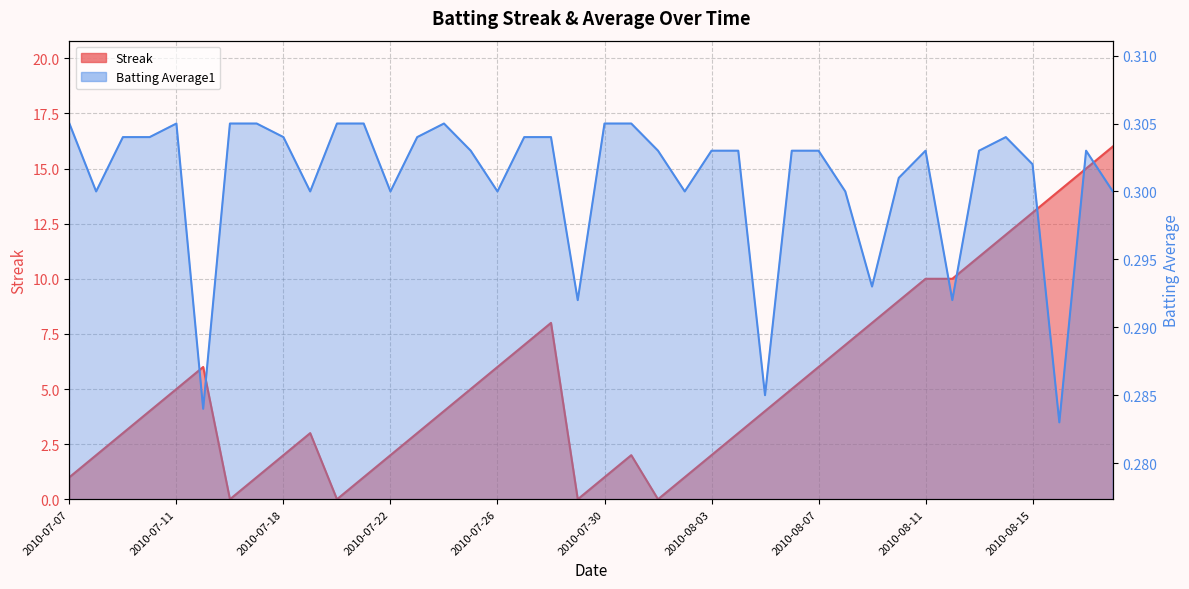

True or false: Streak has a value of 1.0 at 2010-08-02.

True